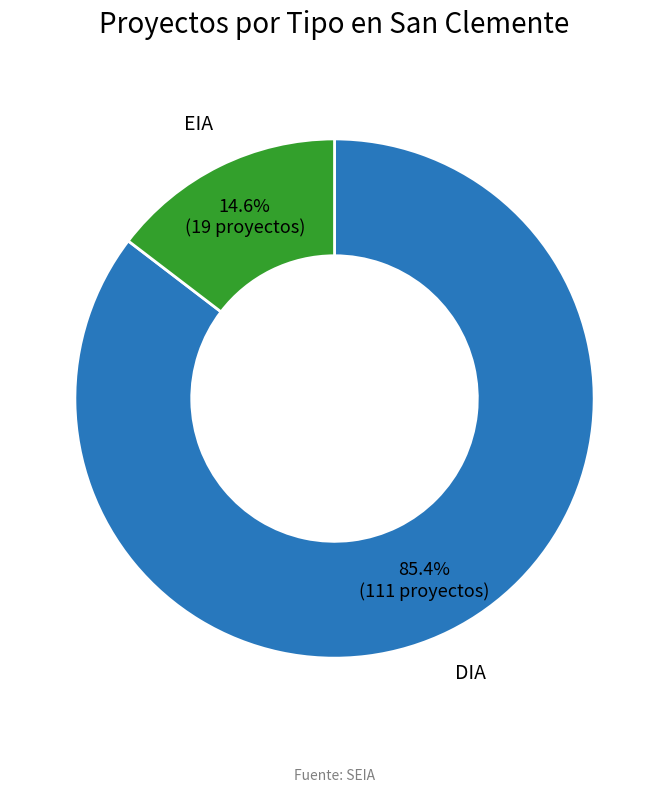

Is there any slice that represents more than half of the pie?

Yes